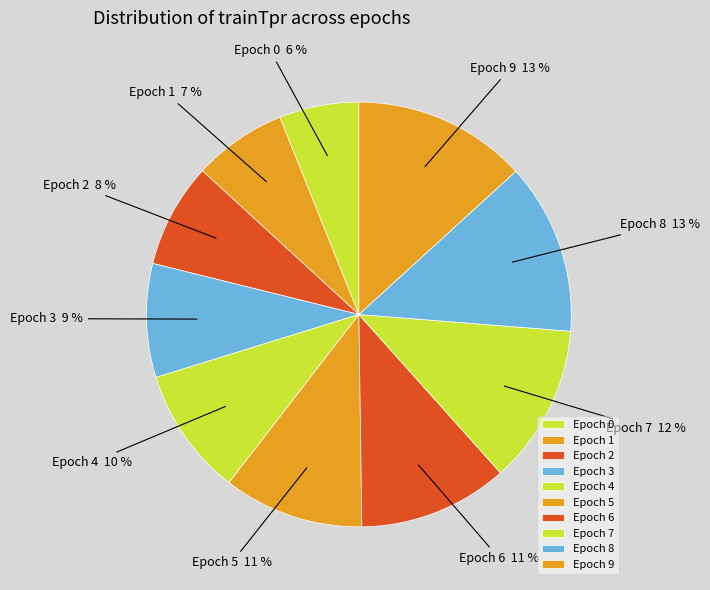

To the nearest percent, what is the combined percentage of Epoch 5 and Epoch 1?

18%